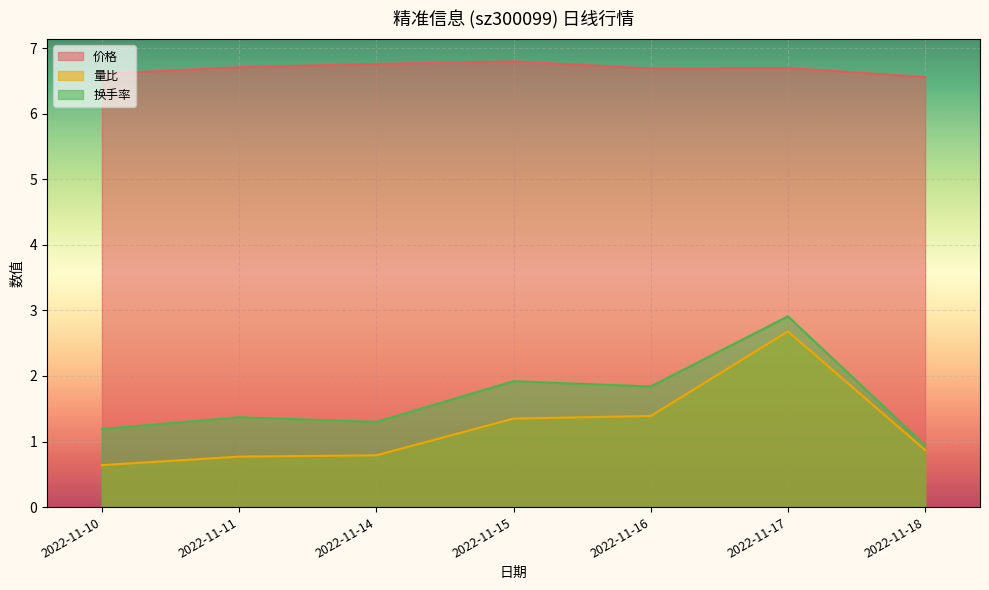

Reading right to left, extract all data points from this chart.

价格: 6.6	6.7	6.7	6.8	6.8	6.7	6.6
量比: 0.9	2.7	1.4	1.4	0.8	0.8	0.6
换手率: 0.9	2.9	1.8	1.9	1.3	1.4	1.2